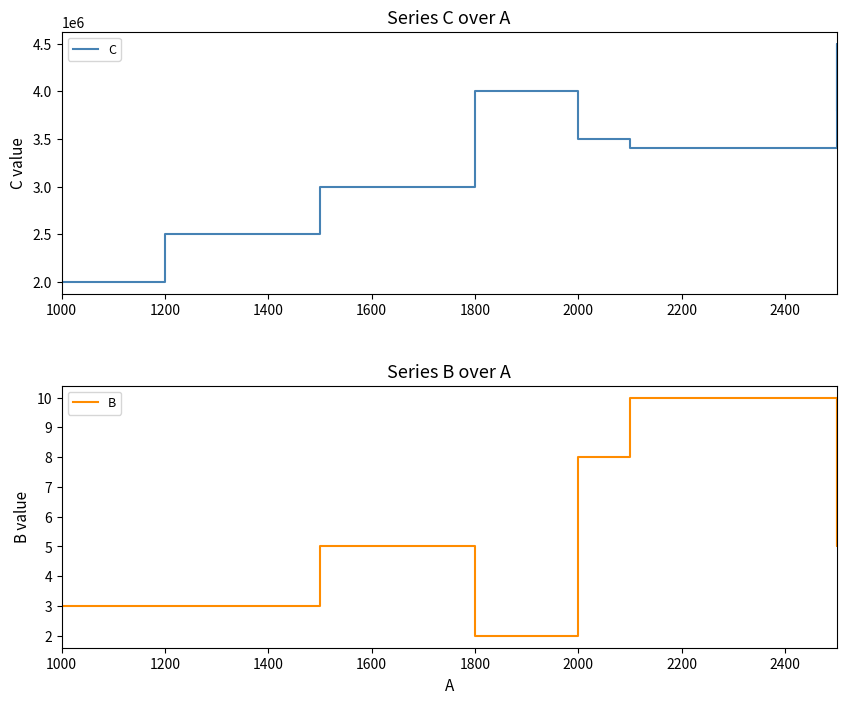

Which series has the widest spread of values?

C